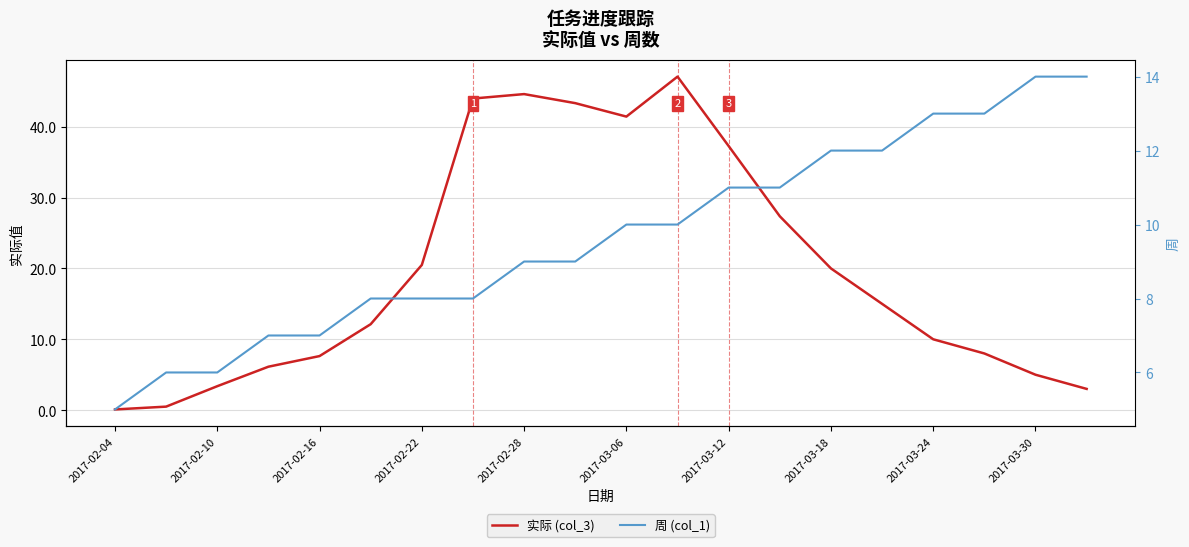

Which series has the largest total across all categories?

实际 (col_3)